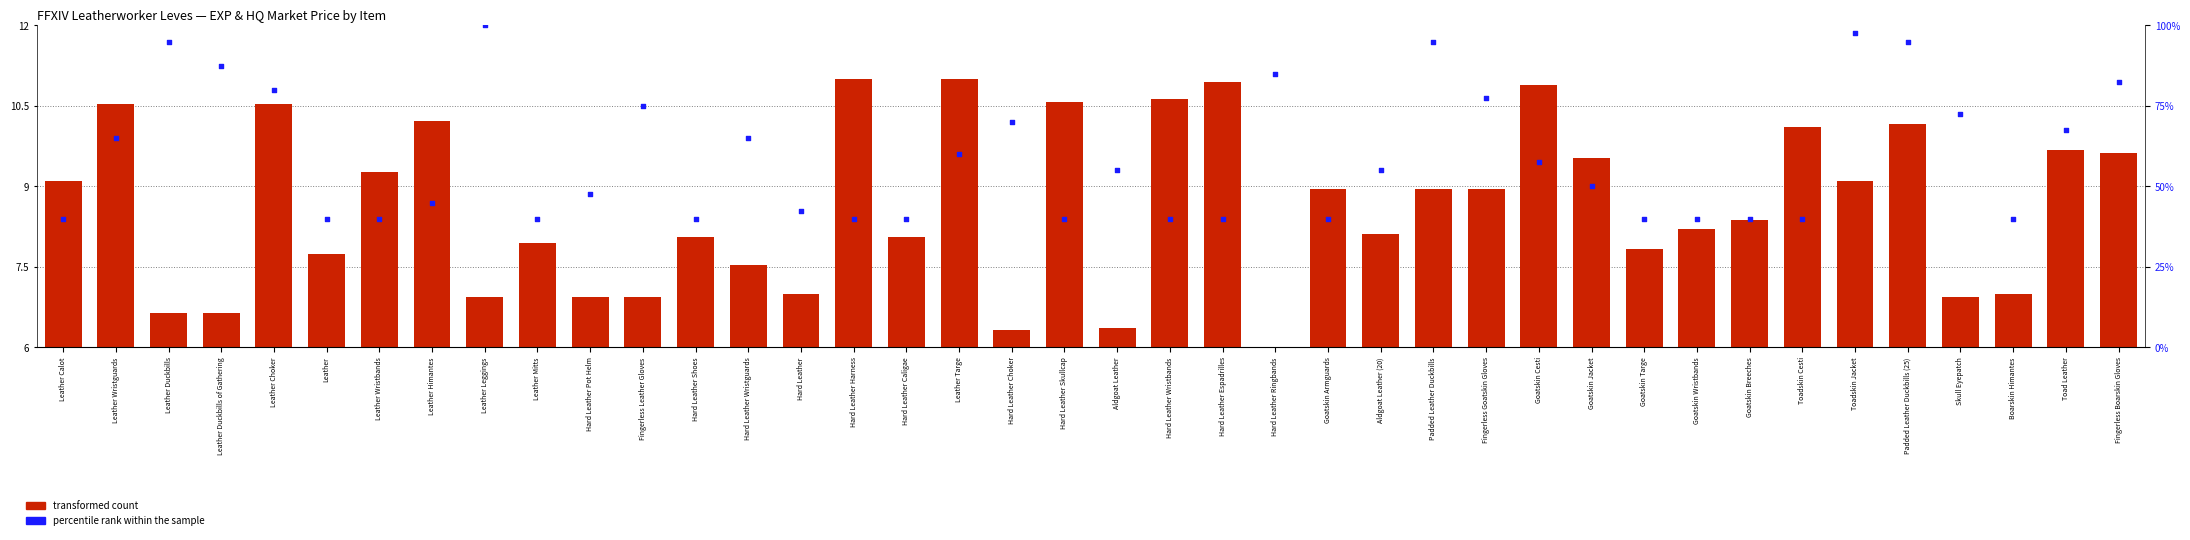

Which series contains the lowest Y value?

transformed count